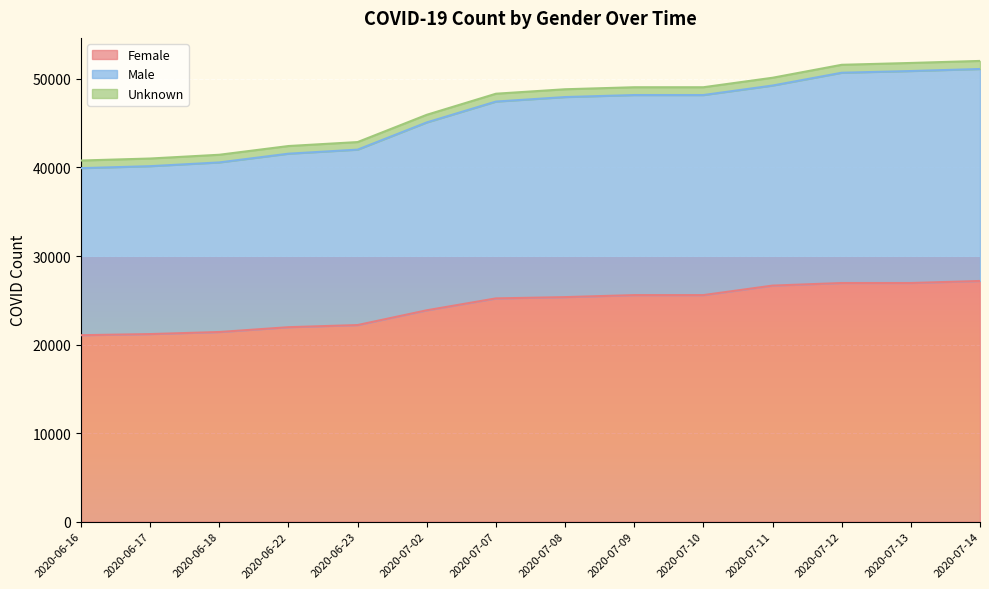

What is the maximum value for Female?

27182